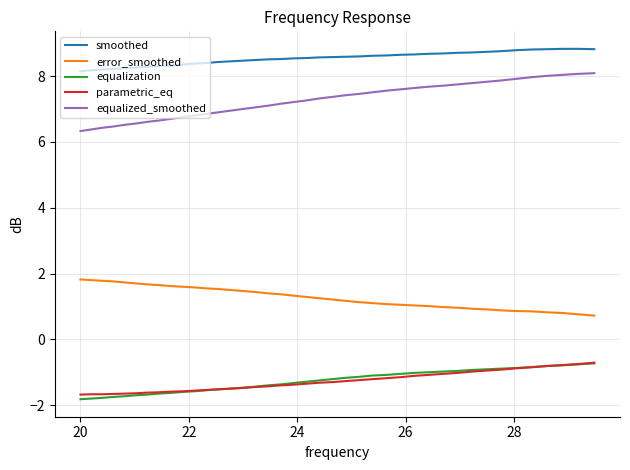

What is the smallest value displayed?

-1.8